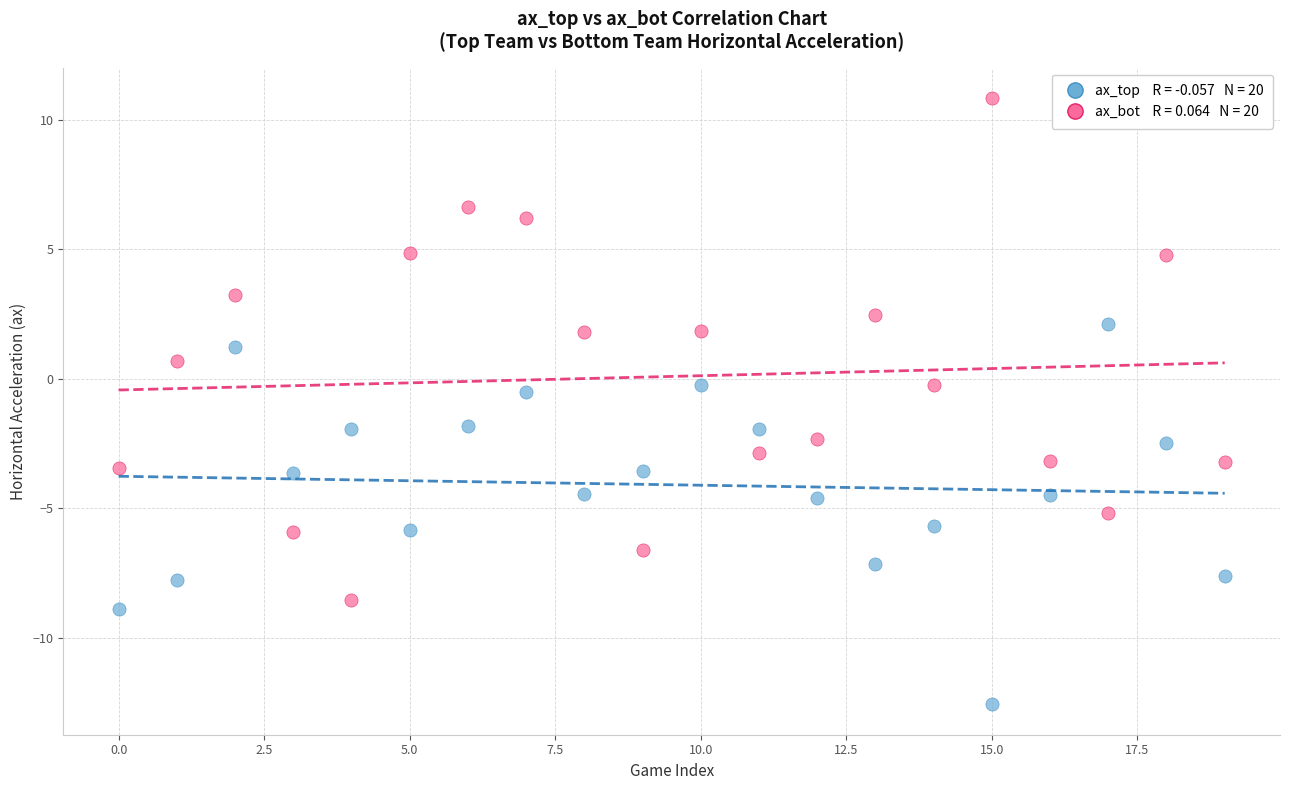

Across all data points, what is the range of Y values (max minus min)?

23.4